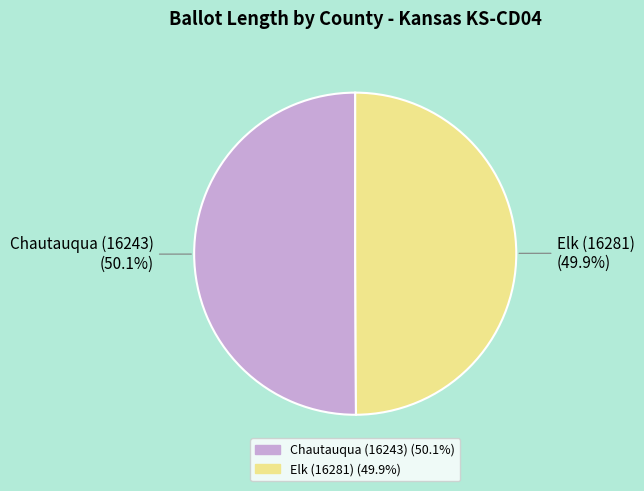

To the nearest percent, what percentage of the pie is Elk (16281)?

50%